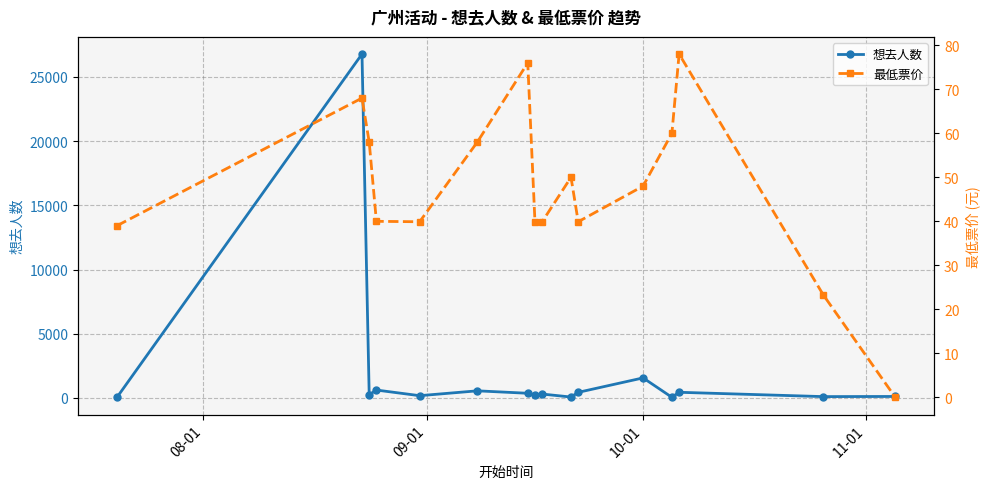

What is the sum of all 最低票价 values?

757.9